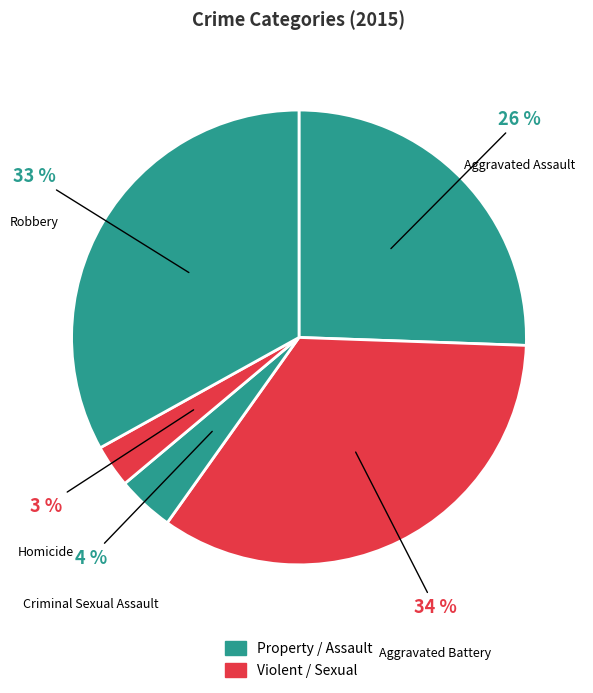

Is there a majority slice in this chart?

No